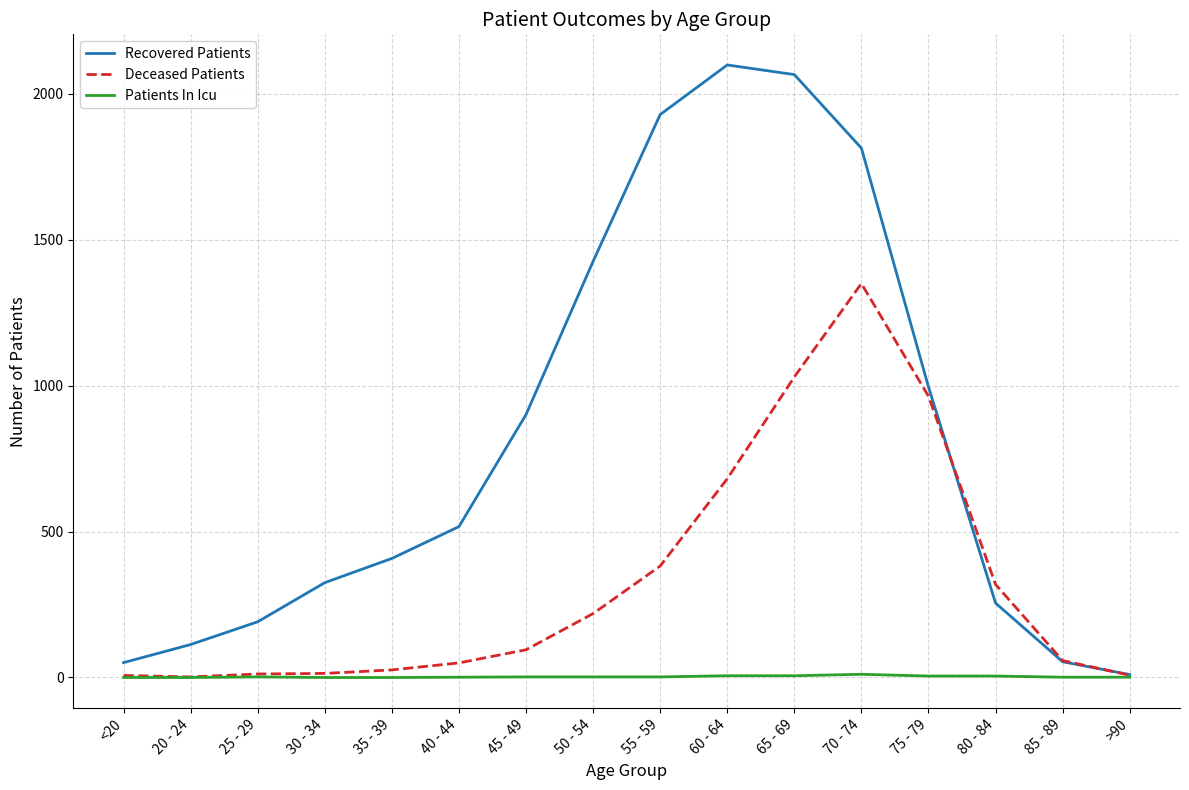

At which label is Recovered Patients closest to 1054?

75 - 79